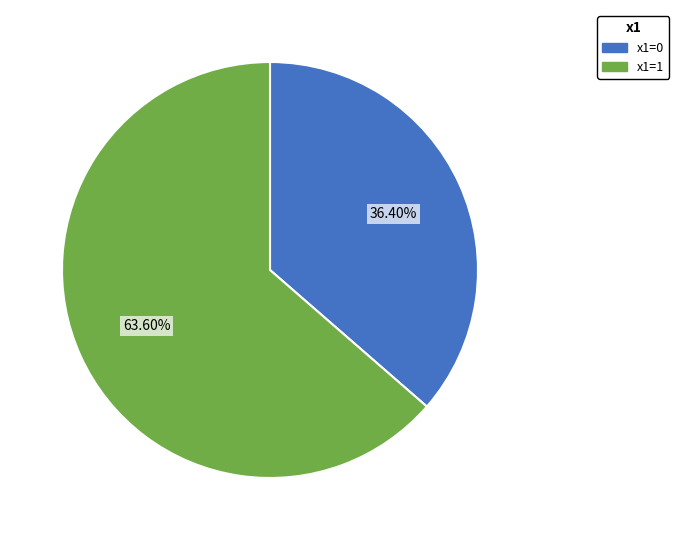

Count the number of slices in the pie.

2